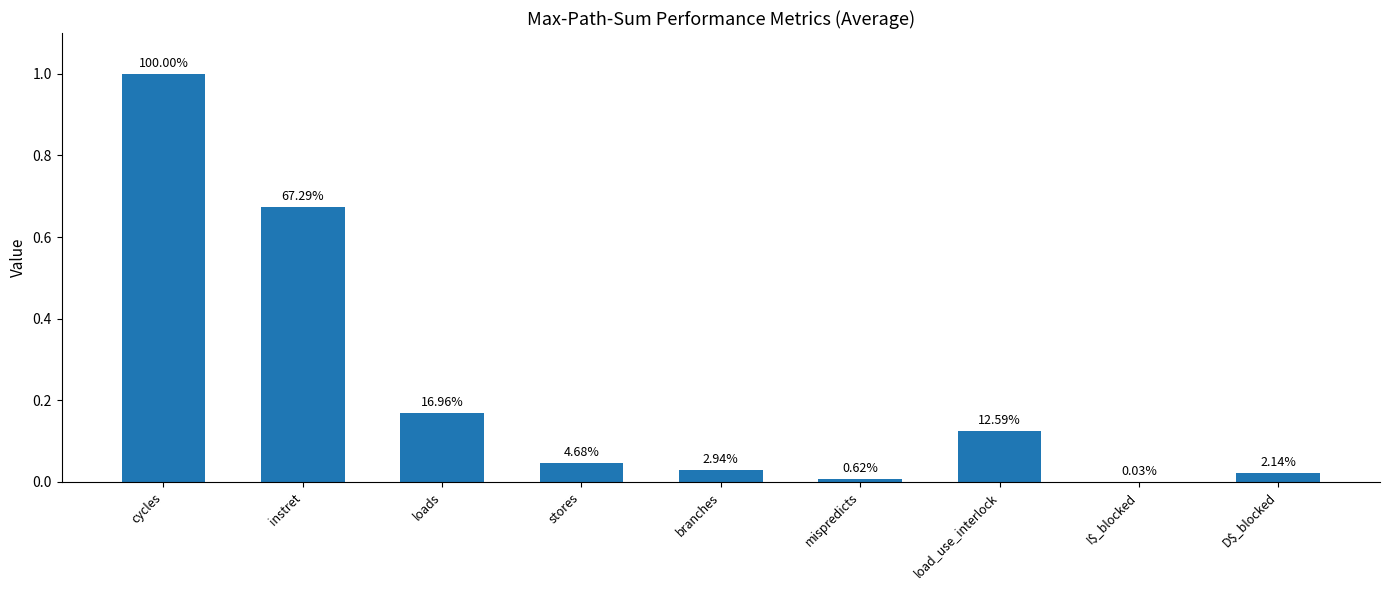

What is the average value?

0.2